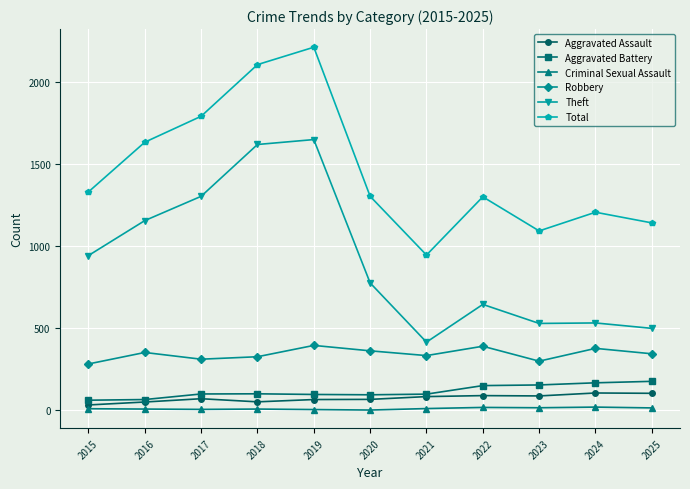

How many interior local valleys does the Robbery series have?

3